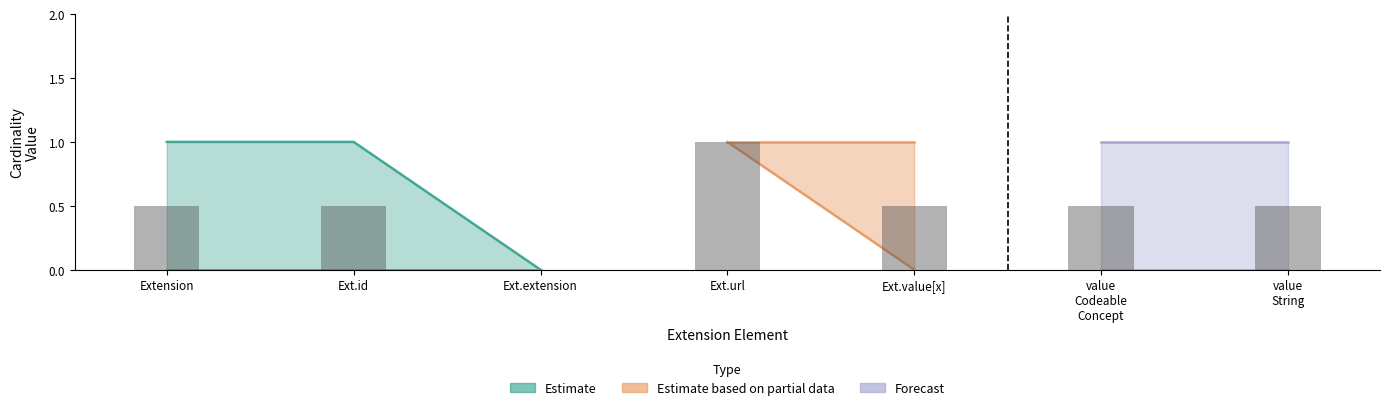

What is the difference between the second highest and minimum values in the max_cardinality_upper series?

1